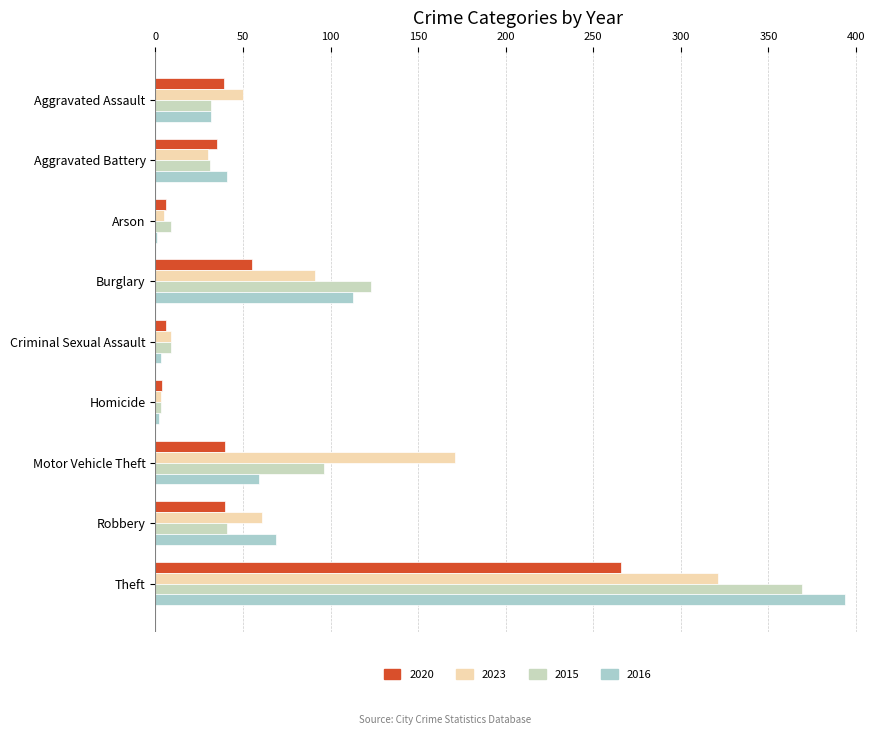

What position from the left is Burglary?

4